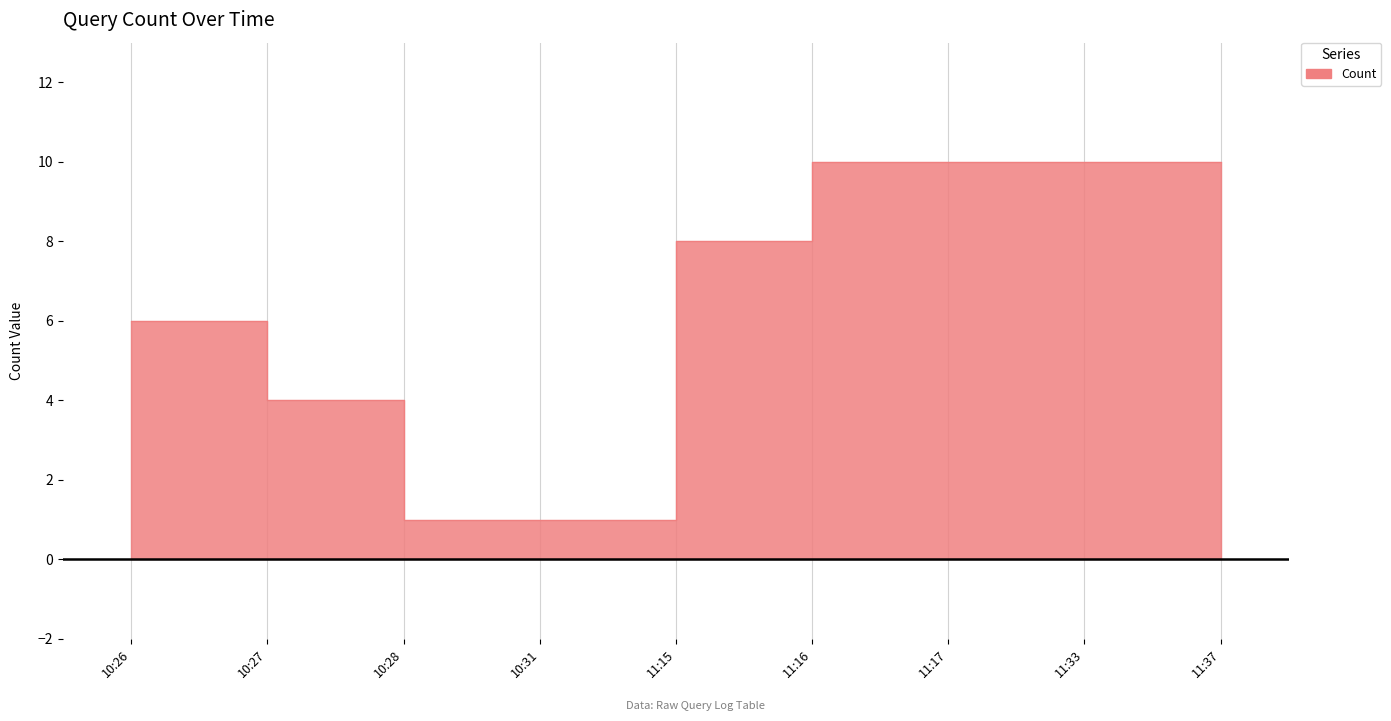

What is the change in value from 10:27 to 11:16?

+6